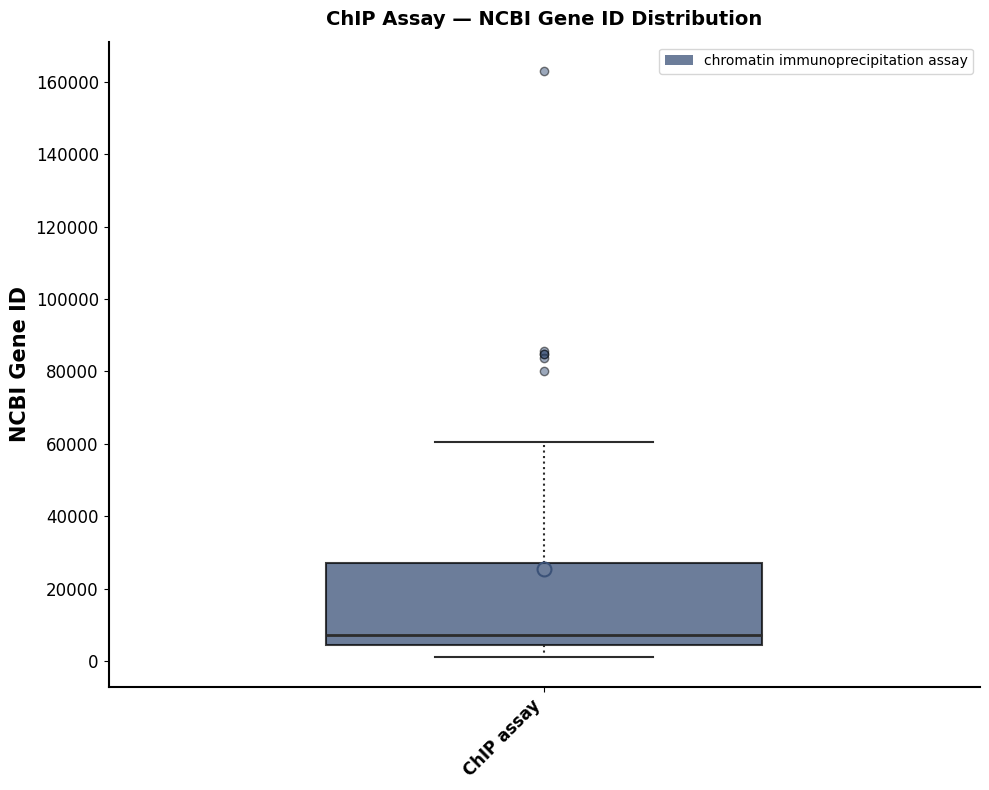

Where does the median line of the box for ChIP assay sit on the y-axis? The values are not printed on the chart, so give them approximately, as read against the axis.

8000